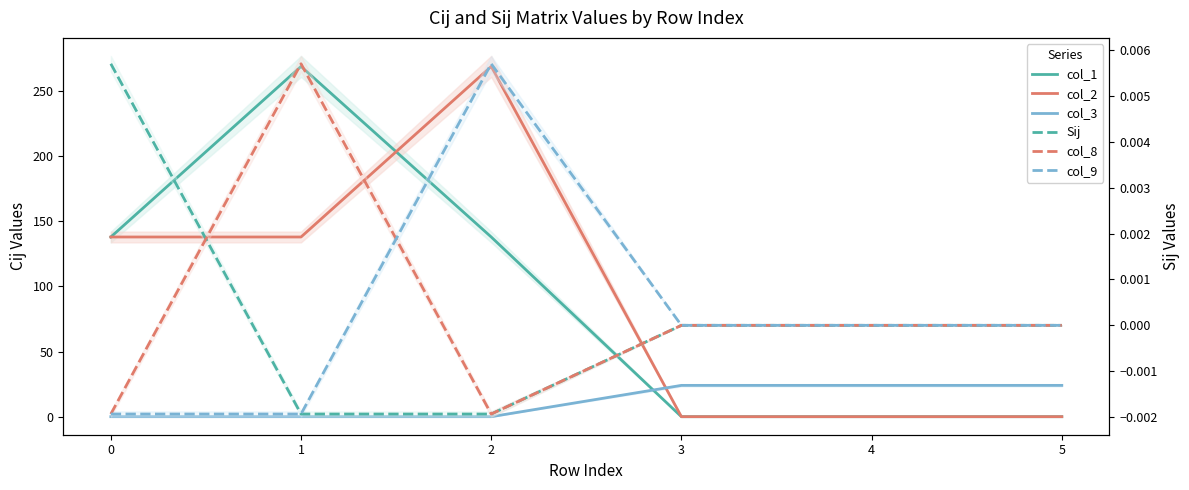

How many interior local peaks does the col_2 series have?

1